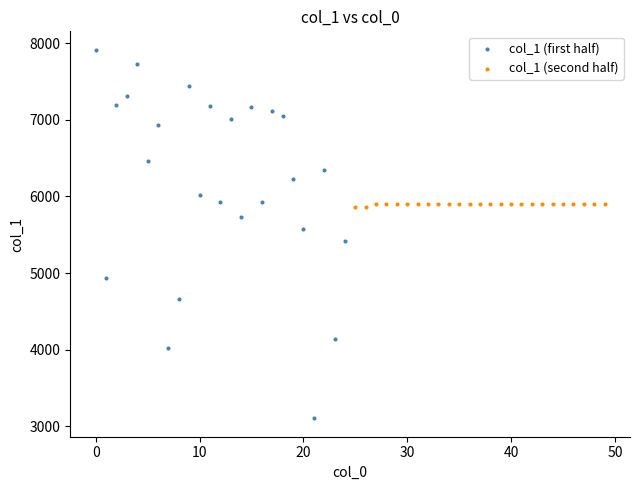

Which series contains the lowest Y value?

col_1 (first half)